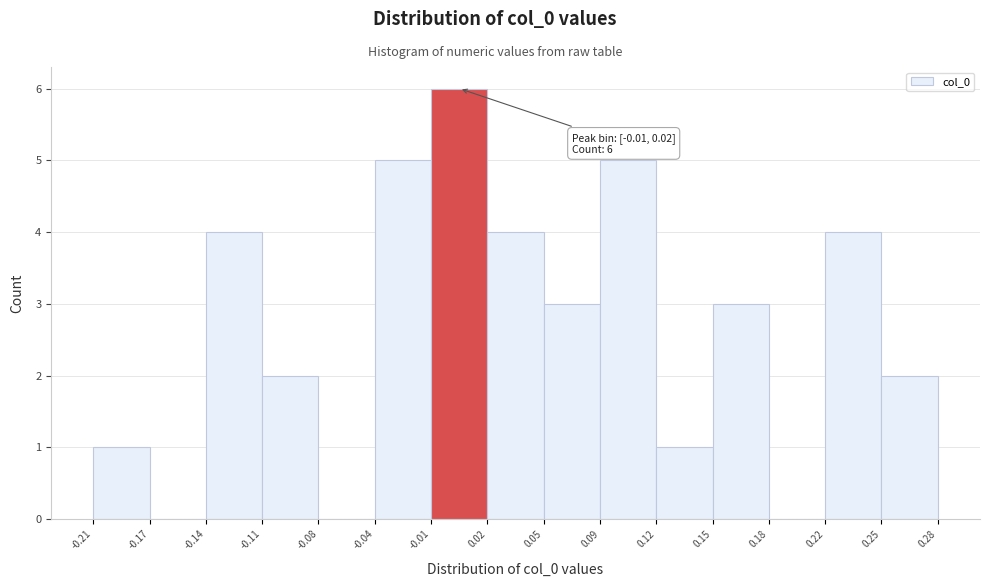

Which range on the x-axis has the tallest bar?

-0.01 to 0.02